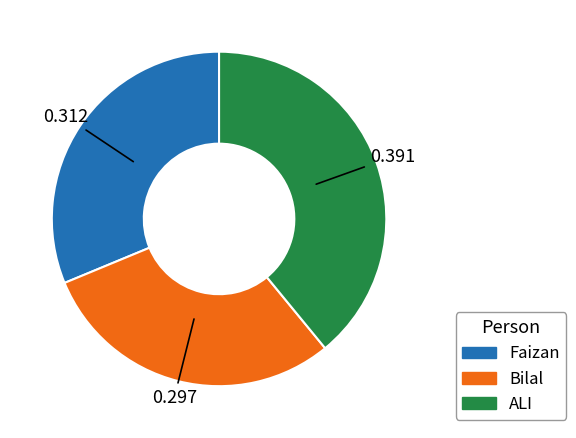

What is the smallest slice in the pie chart?

Bilal